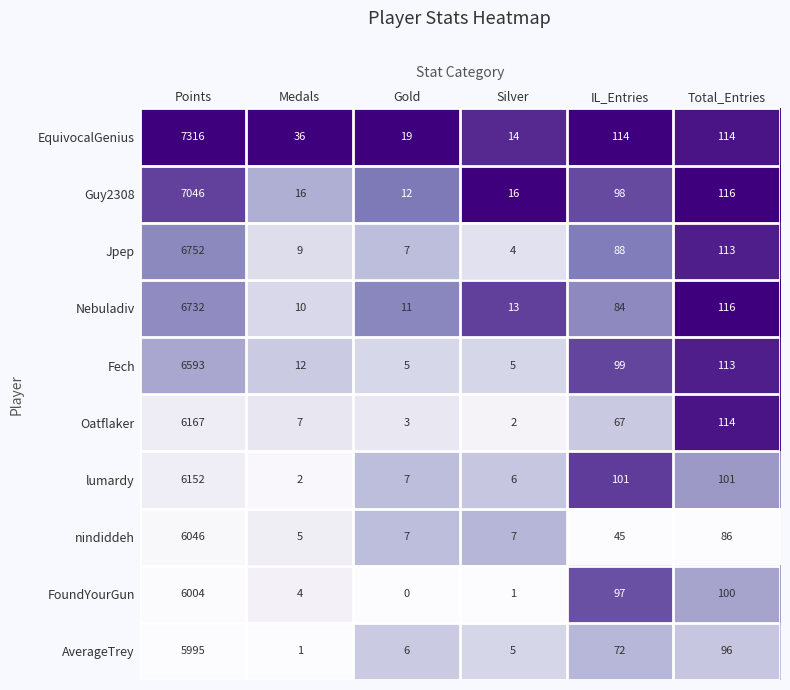

Which series has the largest total across all categories?

EquivocalGenius